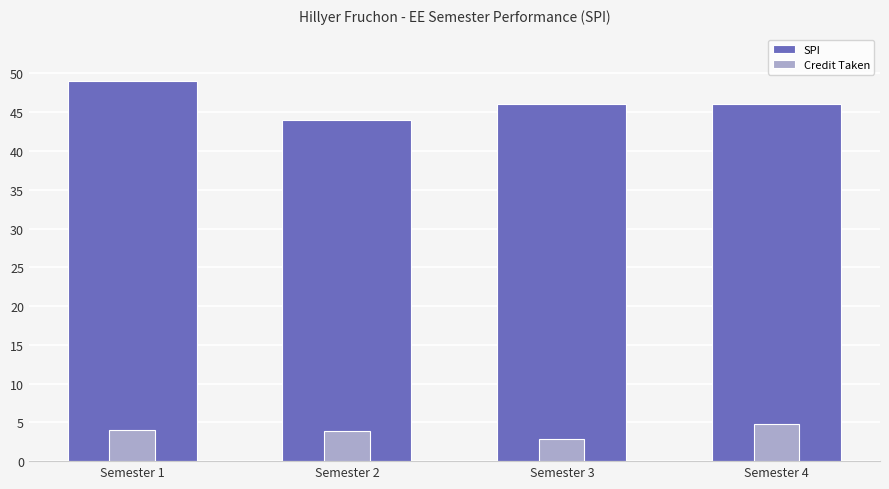

Which series has the largest total across all categories?

SPI